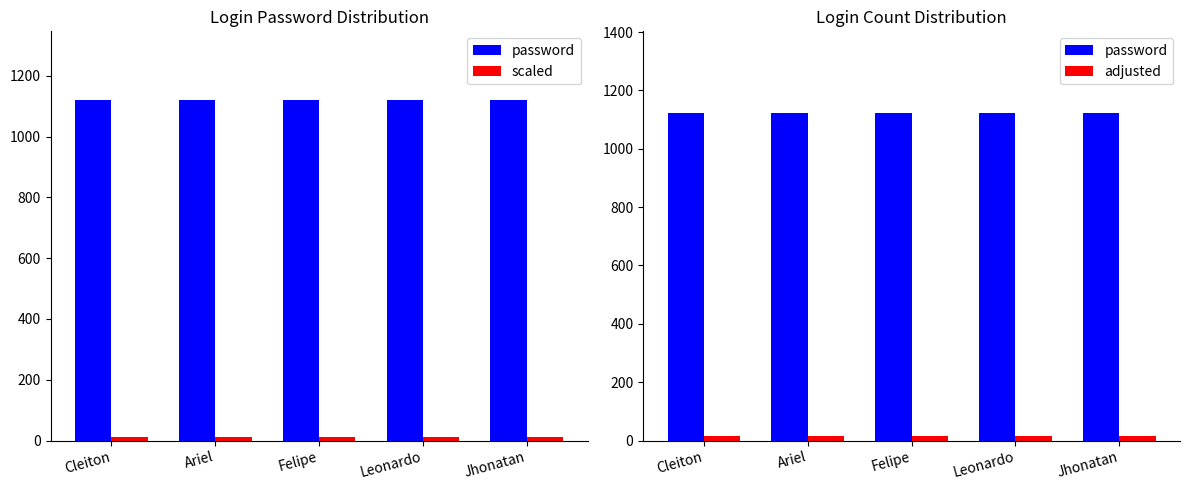

What is the total value across all series at Felipe?

1147